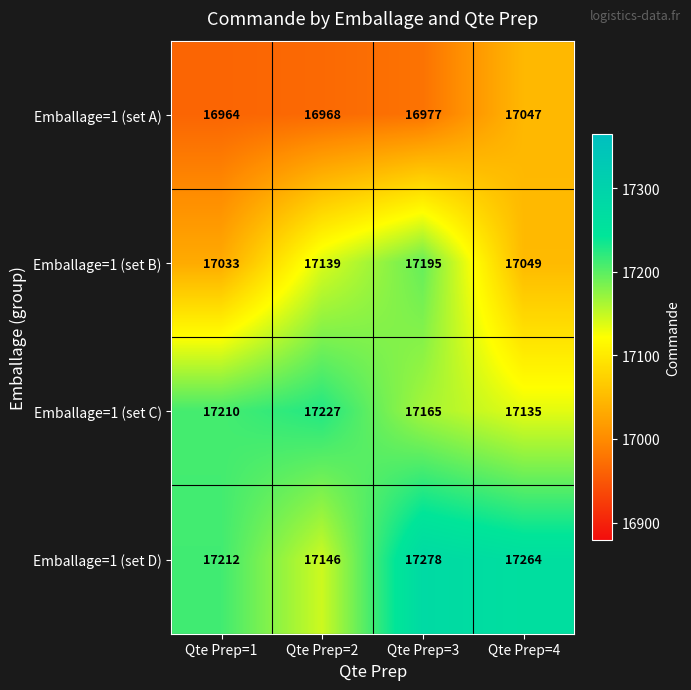

Reading left to right, transcribe all the data shown in this chart.

Emballage=1 (set A): Qte Prep=1=16964	Qte Prep=2=16968	Qte Prep=3=16977	Qte Prep=4=17047
Emballage=1 (set B): Qte Prep=1=17033	Qte Prep=2=17139	Qte Prep=3=17195	Qte Prep=4=17049
Emballage=1 (set C): Qte Prep=1=17210	Qte Prep=2=17227	Qte Prep=3=17165	Qte Prep=4=17135
Emballage=1 (set D): Qte Prep=1=17212	Qte Prep=2=17146	Qte Prep=3=17278	Qte Prep=4=17264